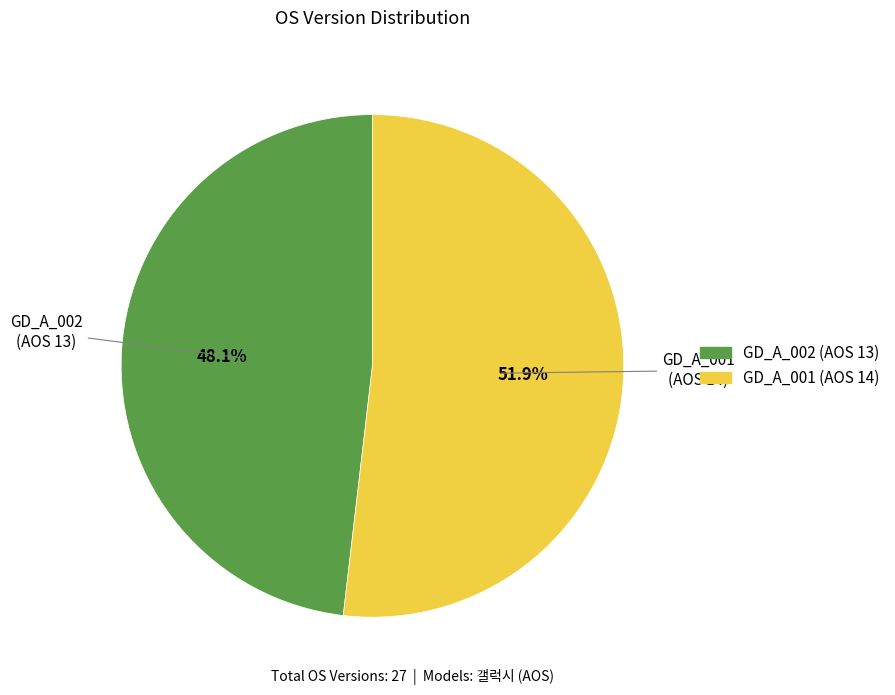

True or false: GD_A_002 accounts for 54% of the total.

False